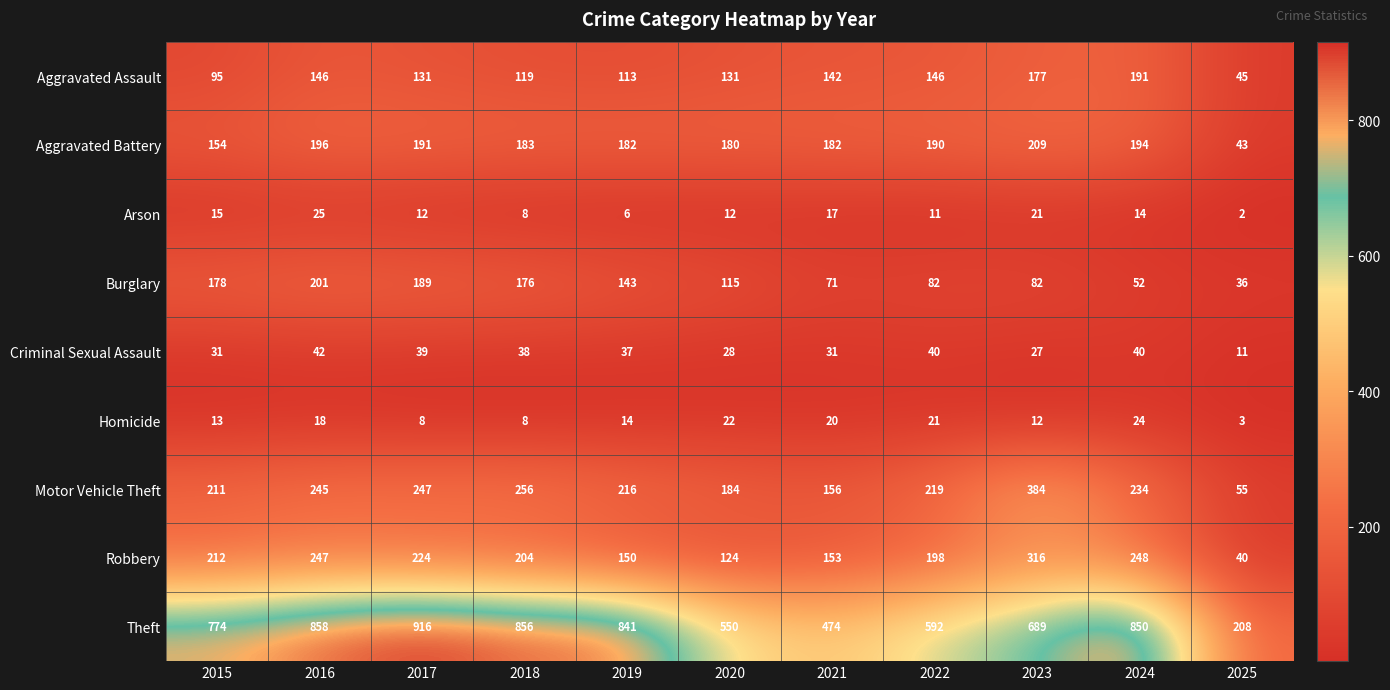

What is the minimum value shown in the chart?

2